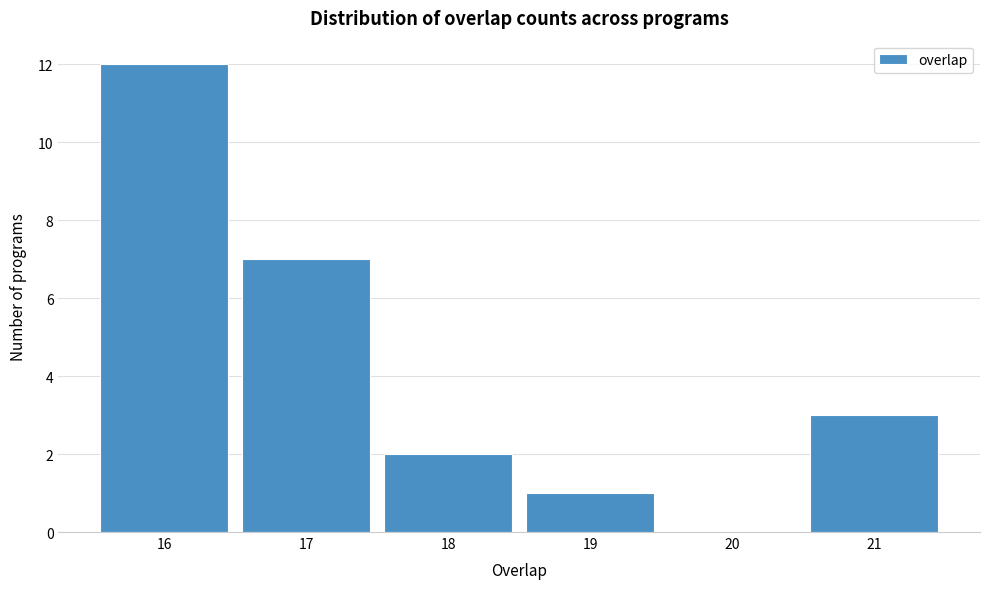

Reading left to right, transcribe this chart: for each bar, give the range it covers on the x-axis and its height. The values are not printed on the chart, so give them approximately, as read against the axis.

15.5 to 16.5: 12
16.5 to 17.5: 7
17.5 to 18.5: 2
18.5 to 19.5: 1
19.5 to 20.5: 0
20.5 to 21.5: 3